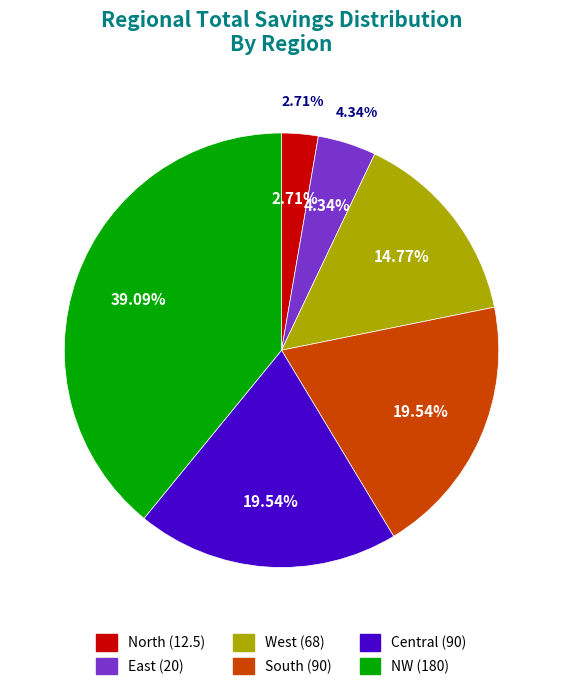

Does West represent more than half of the total?

No